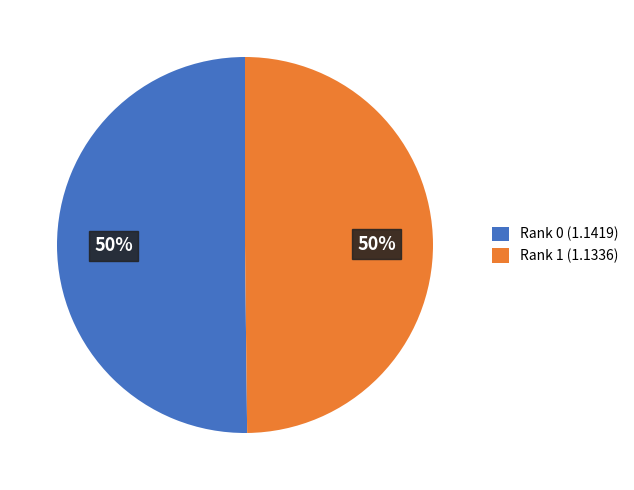

Count the number of slices in the pie.

2